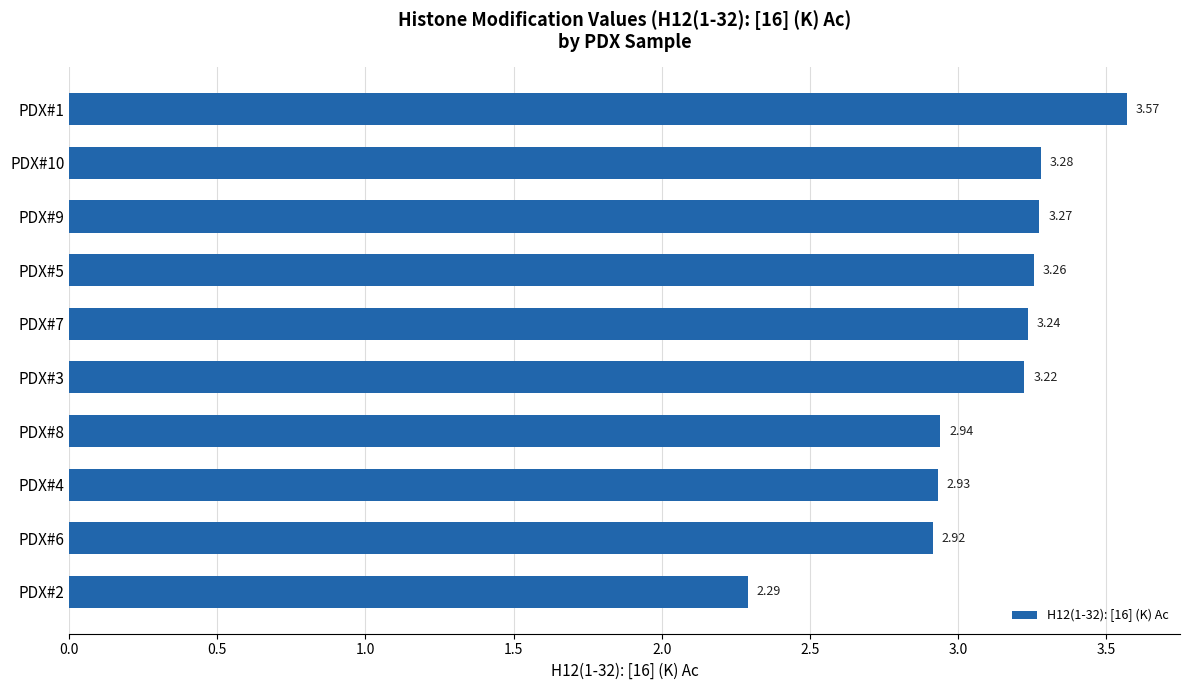

What is the difference between the second highest and second lowest values?

0.4